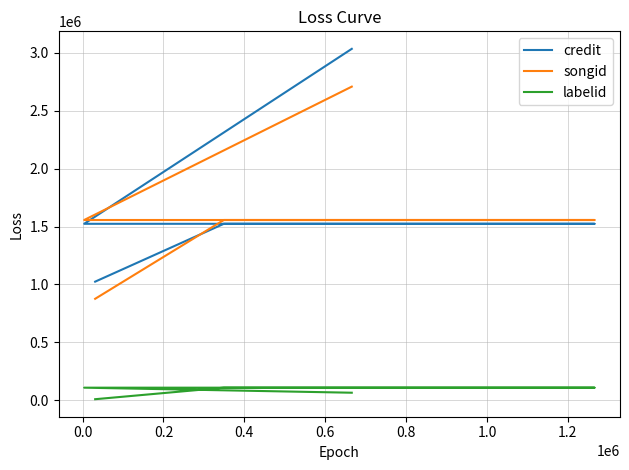

At which label does songid first exceed 1556521?

0.6